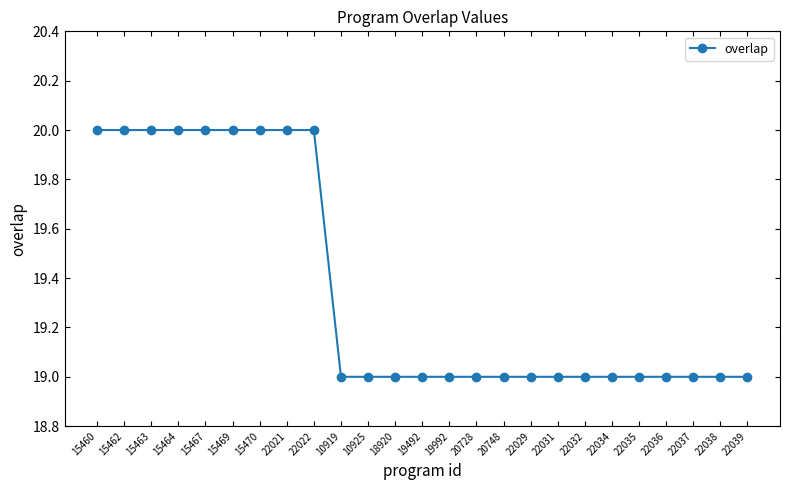

What is the value of the 23rd point from the left?

19